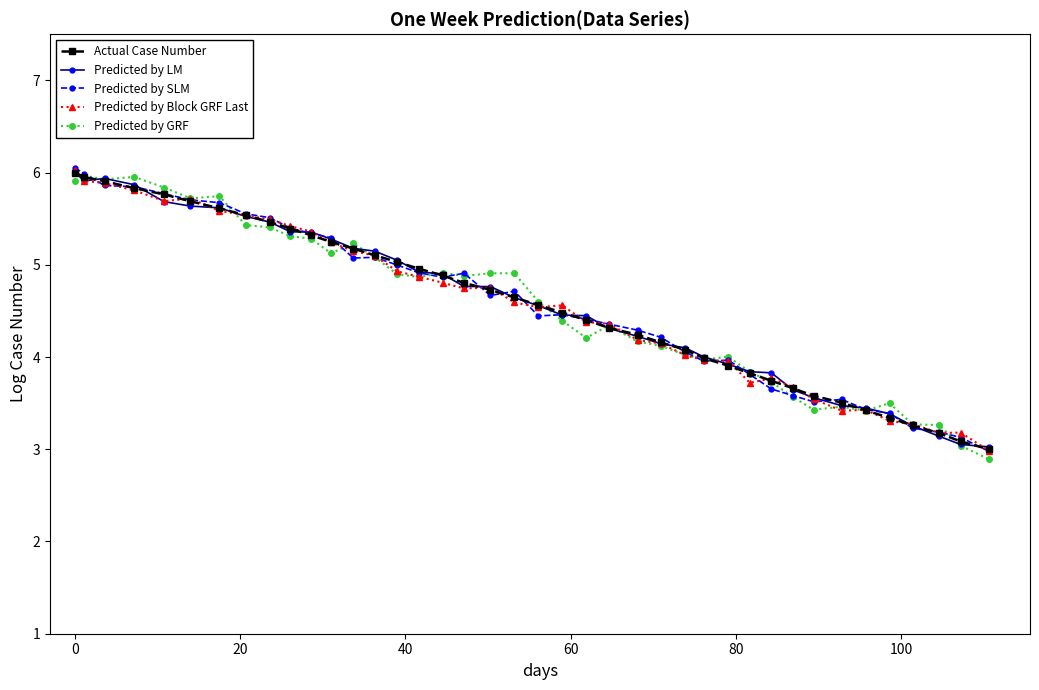

What is the value of the Predicted by Block GRF Last point at the 27th from the left?

4.0